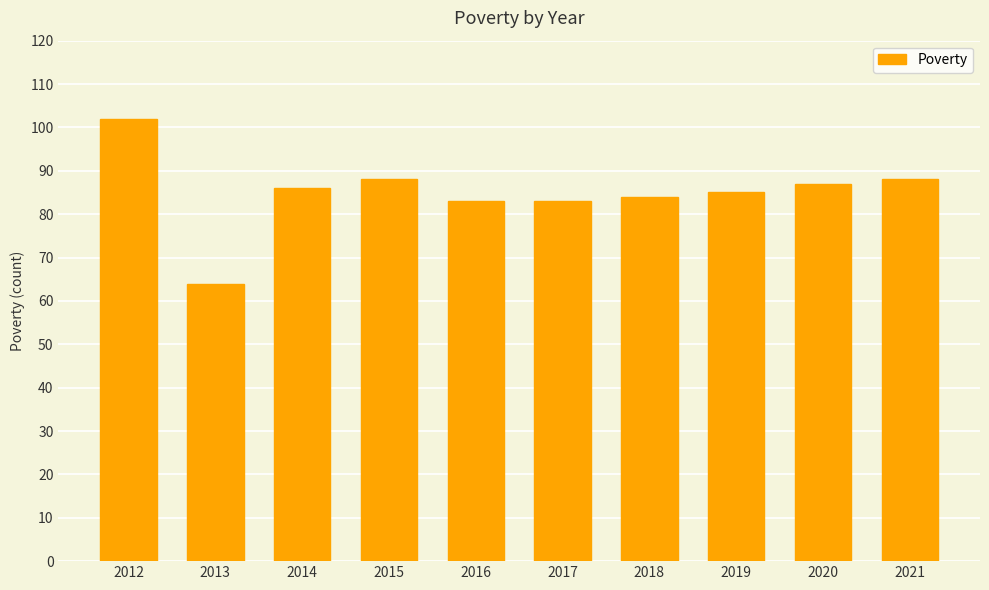

Reading left to right, extract all data points from this chart.

2012=102	2013=64	2014=86	2015=88	2016=83	2017=83	2018=84	2019=85	2020=87	2021=88